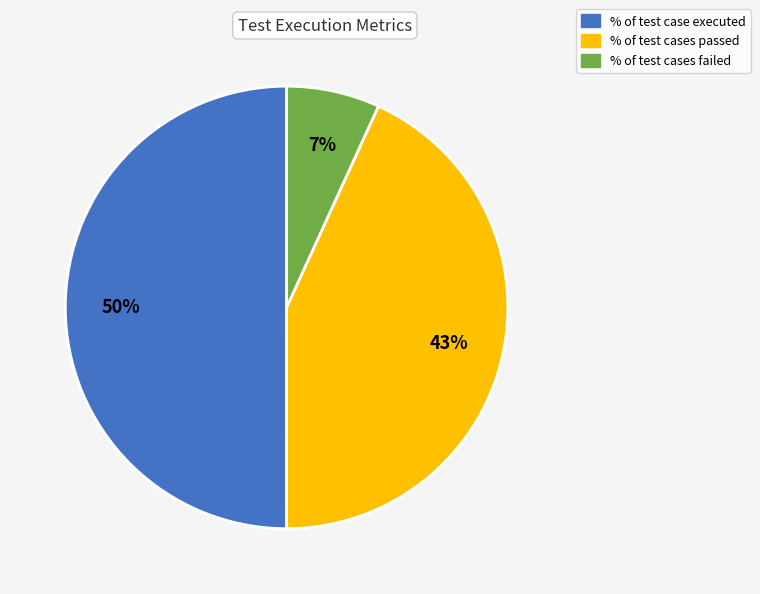

To the nearest percent, what percentage of the pie is % of test case executed?

50%